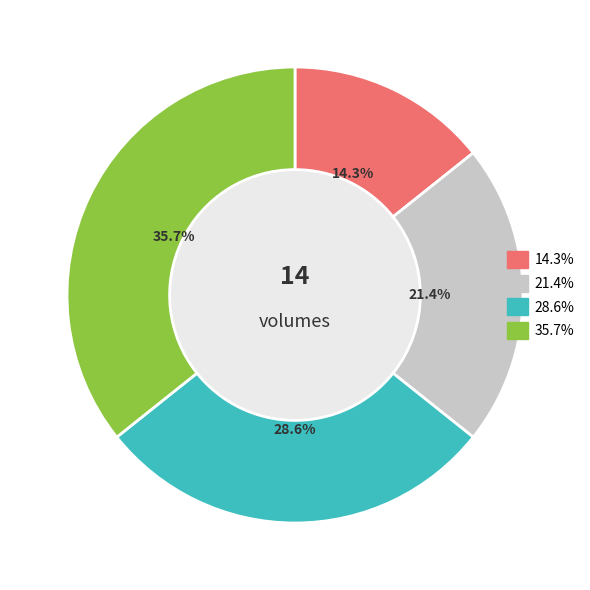

Is there any slice that represents more than half of the pie?

No